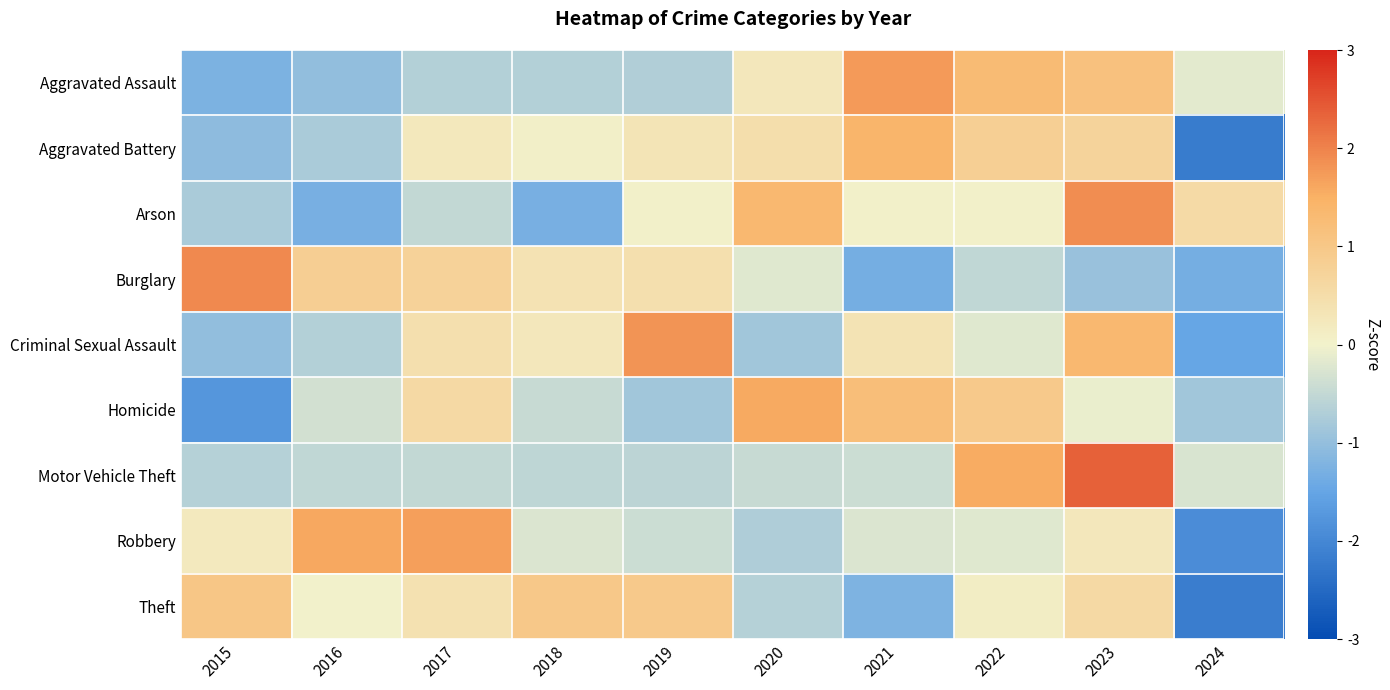

Reading left to right, what are all the values shown in this chart?

Aggravated Assault: 2015=-1.2	2016=-1.0	2017=-0.7	2018=-0.7	2019=-0.7	2020=0.3	2021=1.7	2022=1.3	2023=1.1	2024=-0.1
Aggravated Battery: 2015=-1.1	2016=-0.8	2017=0.2	2018=0.1	2019=0.3	2020=0.5	2021=1.4	2022=0.8	2023=0.7	2024=-2.2
Arson: 2015=-0.8	2016=-1.3	2017=-0.5	2018=-1.3	2019=0.0	2020=1.4	2021=0.0	2022=0.0	2023=1.9	2024=0.6
Burglary: 2015=1.9	2016=0.8	2017=0.7	2018=0.4	2019=0.4	2020=-0.2	2021=-1.3	2022=-0.5	2023=-0.9	2024=-1.3
Criminal Sexual Assault: 2015=-1.0	2016=-0.7	2017=0.4	2018=0.3	2019=1.8	2020=-0.8	2021=0.3	2022=-0.2	2023=1.4	2024=-1.5
Homicide: 2015=-1.7	2016=-0.3	2017=0.6	2018=-0.5	2019=-0.8	2020=1.6	2021=1.2	2022=0.9	2023=-0.1	2024=-0.8
Motor Vehicle Theft: 2015=-0.6	2016=-0.5	2017=-0.5	2018=-0.5	2019=-0.6	2020=-0.4	2021=-0.4	2022=1.6	2023=2.4	2024=-0.3
Robbery: 2015=0.2	2016=1.6	2017=1.7	2018=-0.2	2019=-0.4	2020=-0.7	2021=-0.3	2022=-0.2	2023=0.2	2024=-1.9
Theft: 2015=1.0	2016=0.0	2017=0.4	2018=1.0	2019=1.0	2020=-0.6	2021=-1.2	2022=0.1	2023=0.6	2024=-2.2